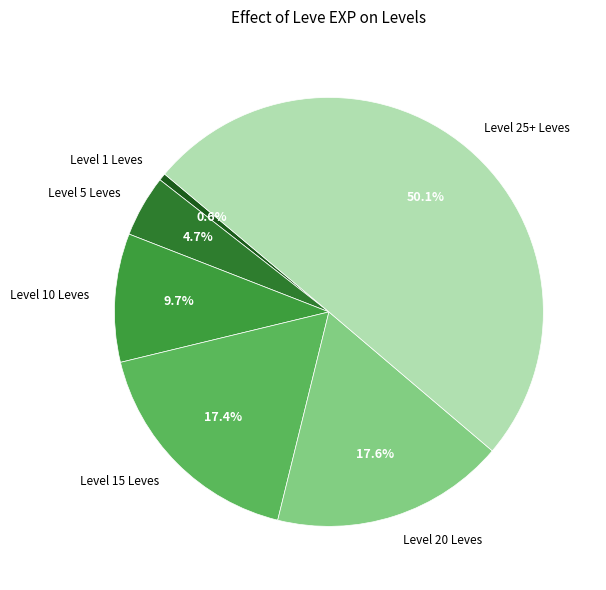

Combined, what portion of the pie is Level 20 Leves and Level 1 Leves?

18.2%